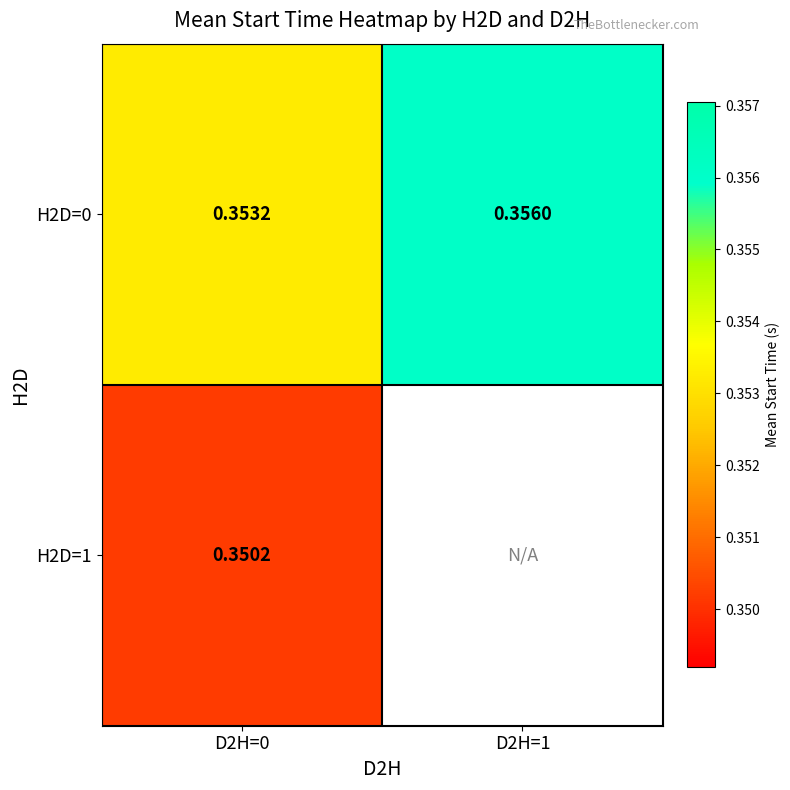

Count the number of data series in this chart.

2